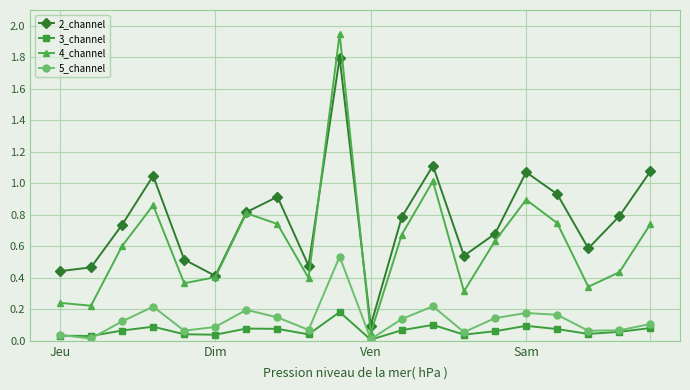

What is the average value of the 2_channel series?

0.8